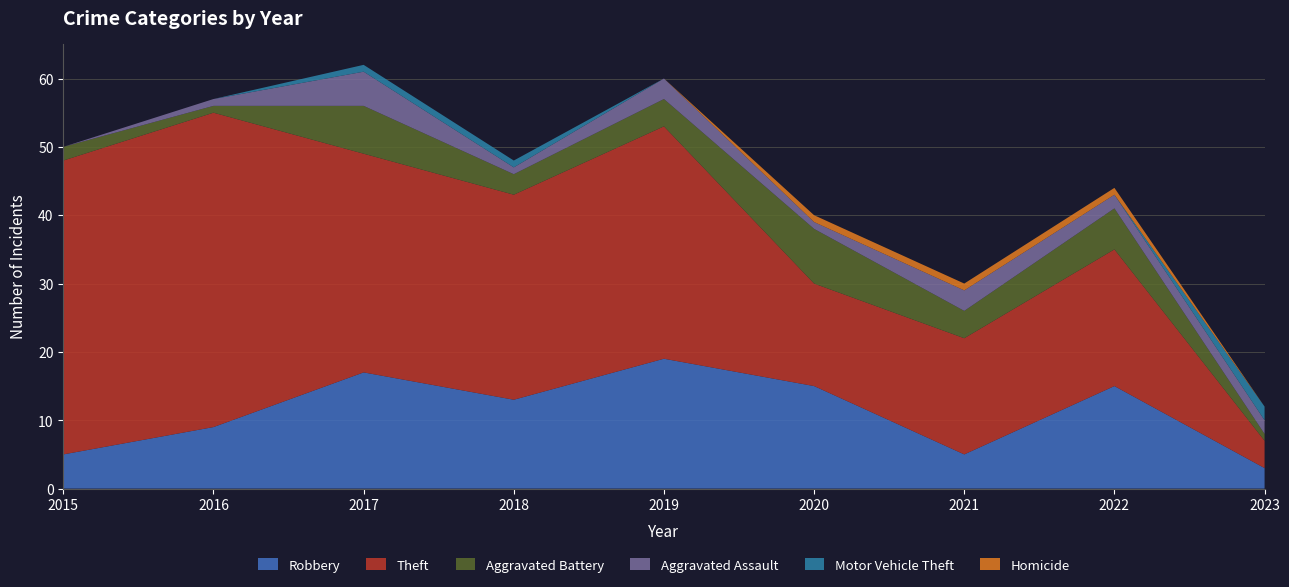

Reading left to right, list all the values displayed in this chart.

Robbery: 2015=5	2016=9	2017=17	2018=13	2019=19	2020=15	2021=5	2022=15	2023=3
Theft: 2015=43	2016=46	2017=32	2018=30	2019=34	2020=15	2021=17	2022=20	2023=4
Aggravated Battery: 2015=2	2016=1	2017=7	2018=3	2019=4	2020=8	2021=4	2022=6	2023=1
Aggravated Assault: 2015=0	2016=1	2017=5	2018=1	2019=3	2020=1	2021=3	2022=2	2023=2
Motor Vehicle Theft: 2015=0	2016=0	2017=1	2018=1	2019=0	2020=0	2021=0	2022=0	2023=2
Homicide: 2015=0	2016=0	2017=0	2018=0	2019=0	2020=1	2021=1	2022=1	2023=0